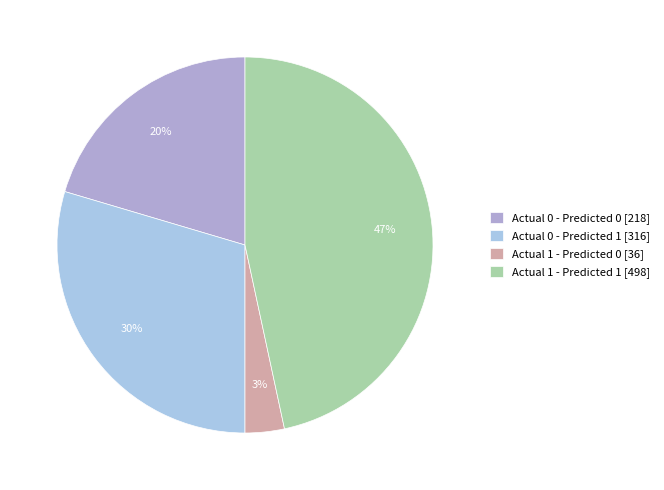

The Actual 0 - Predicted 1 slice represents 40% of the pie. True or false?

False